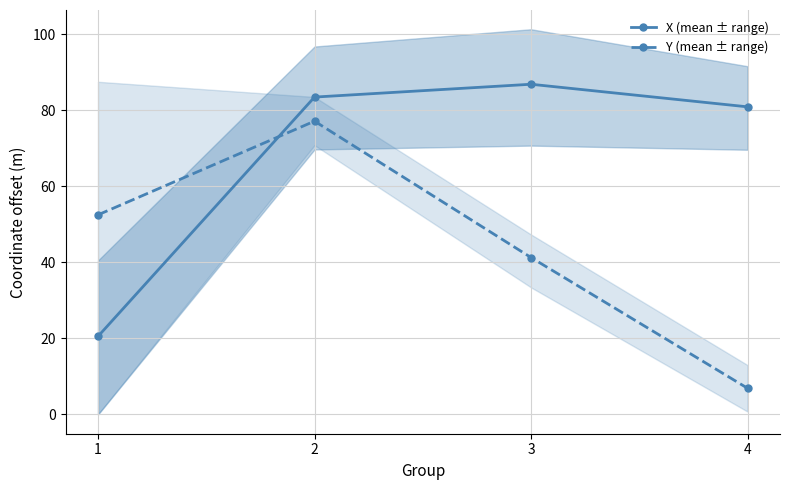

Between 1 and 3, which is larger?

3